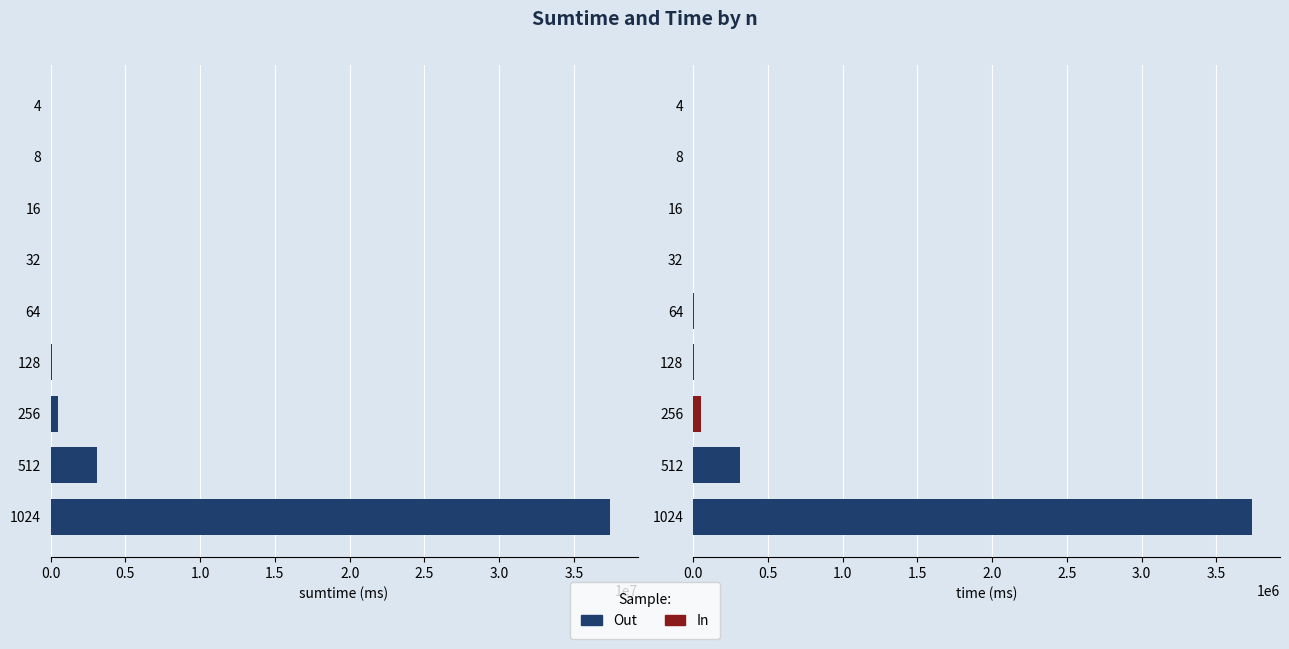

The sumtime series shows 134449.9 at 128. True or false?

False